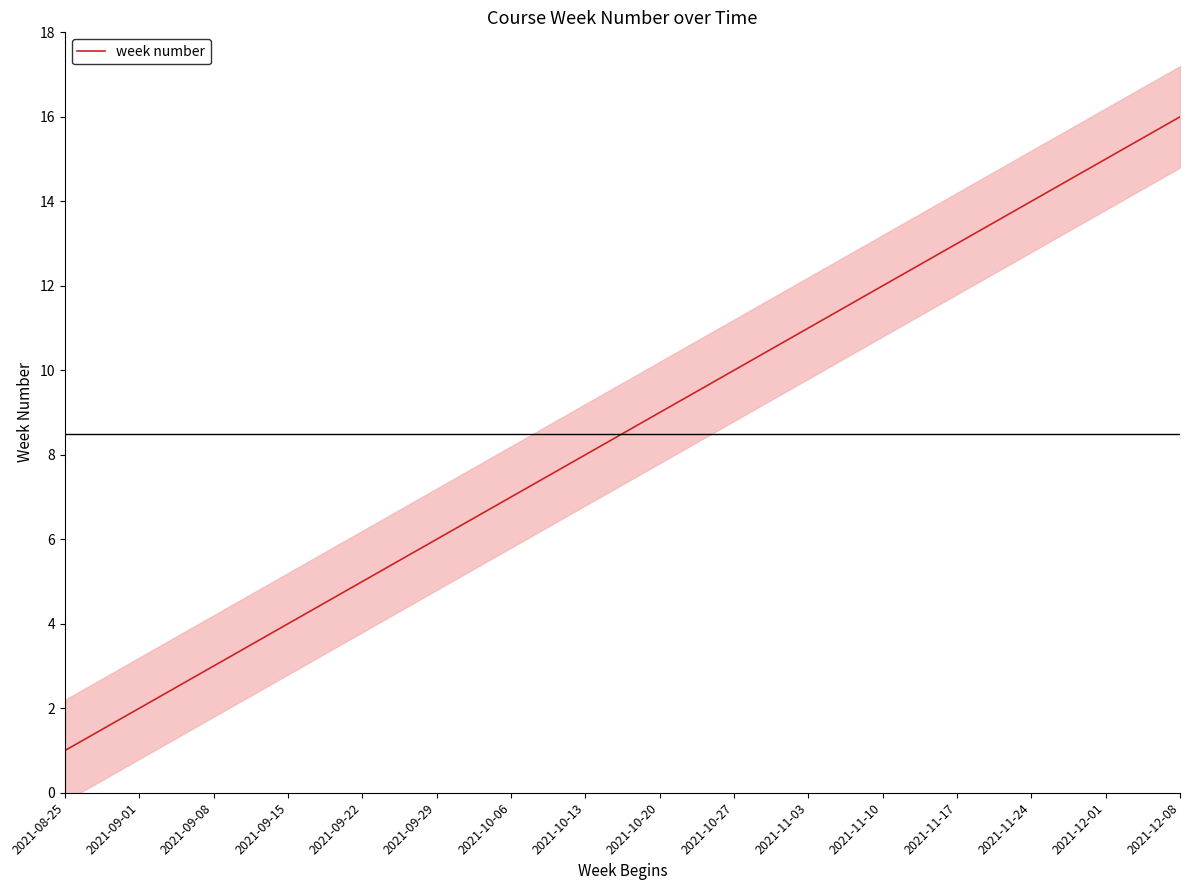

What is the ratio of the value at 2021-10-27 to the value at 2021-09-08?

3.3